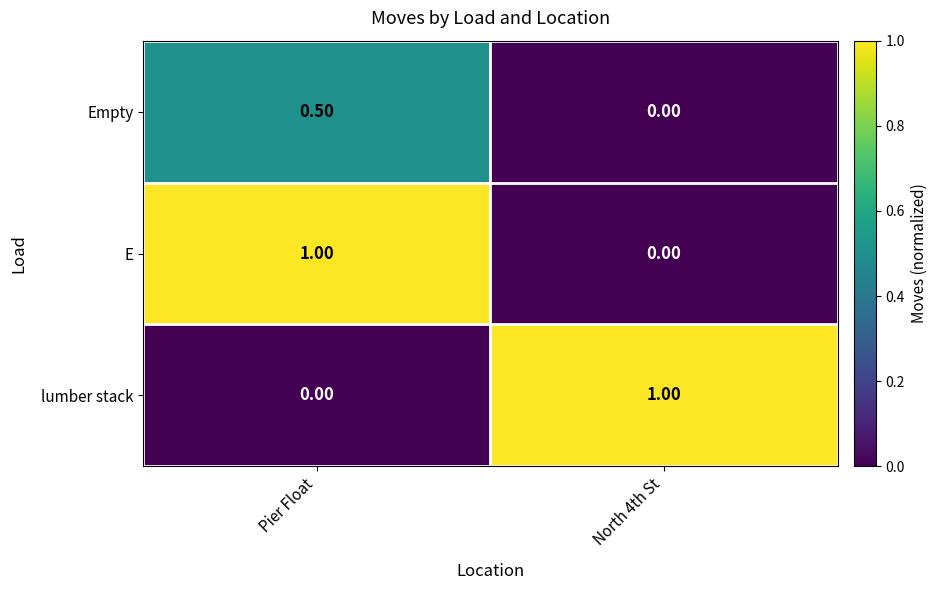

What is the average value of the lumber stack series?

0.5